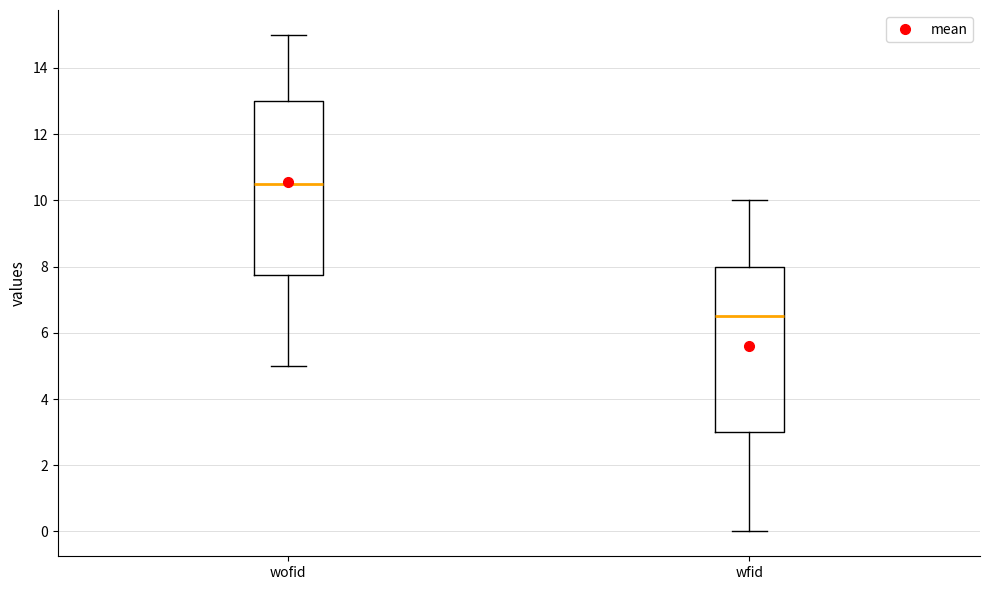

Which box has the lowest median line?

wfid